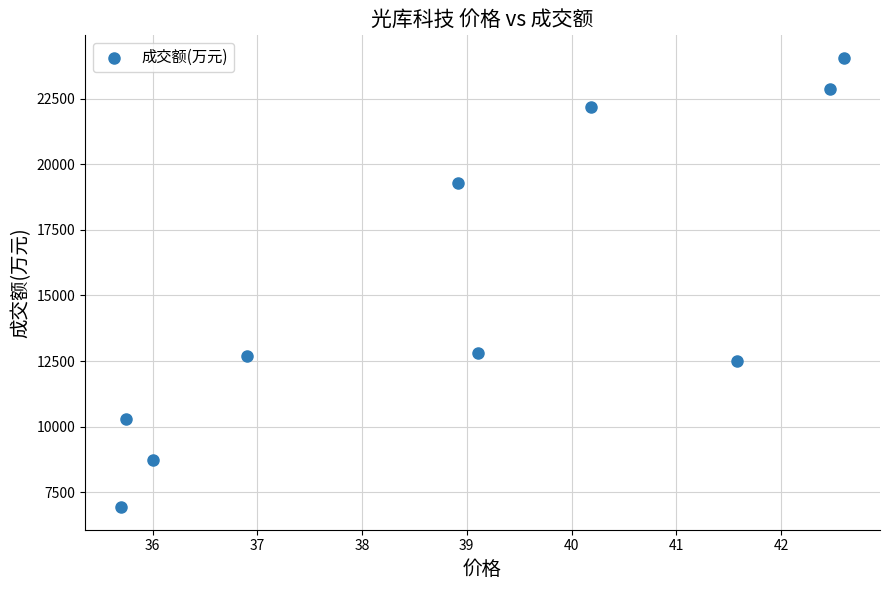

What is the range of Y values (max minus min)?

17139